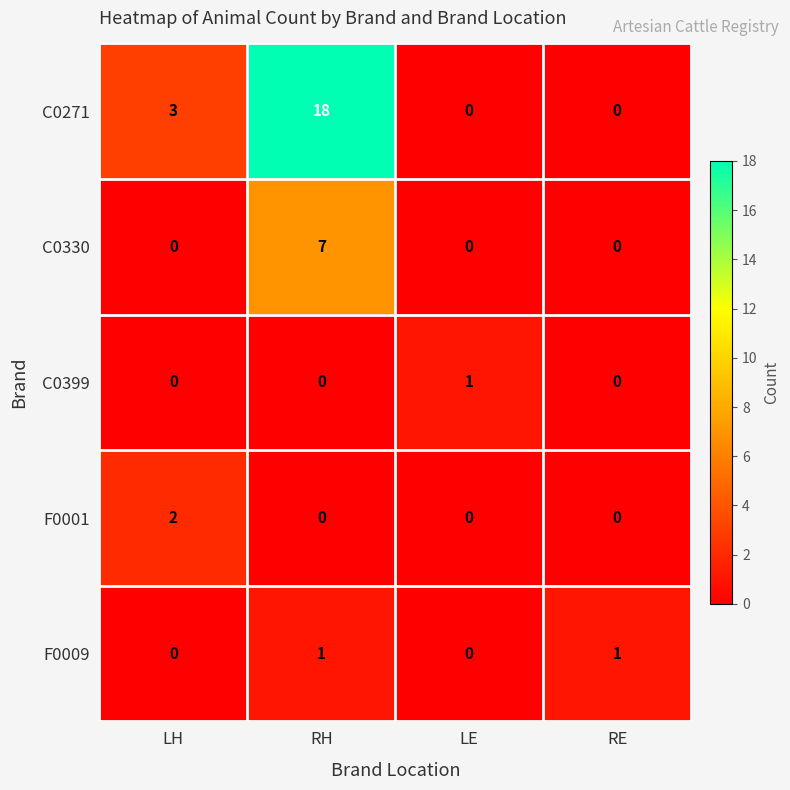

True or false: C0330 has a value of 0 at RE.

True